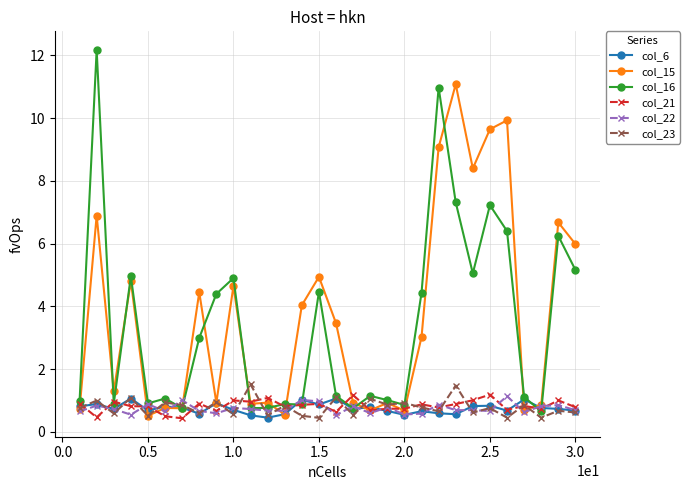

Which series has the widest spread of values?

col_16